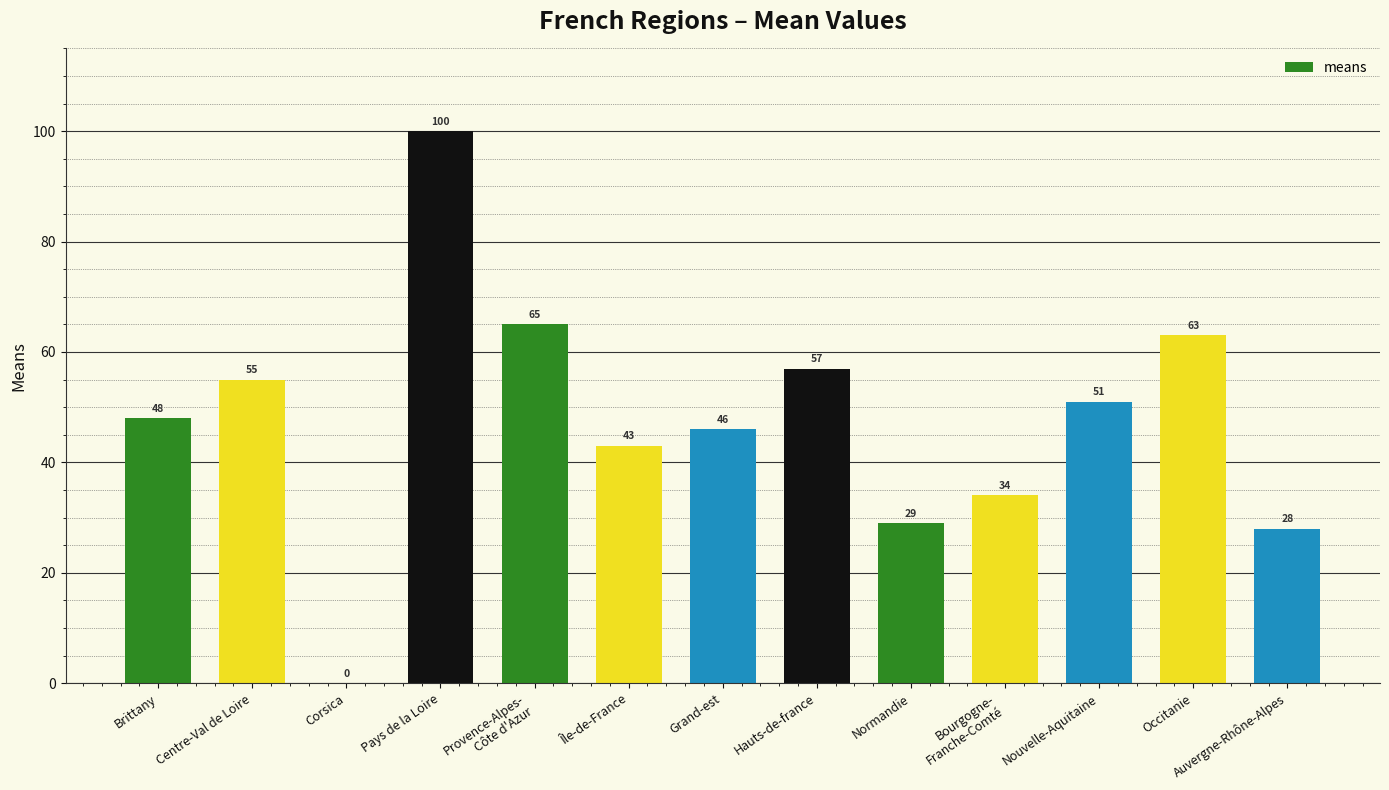

Reading right to left, list all the values displayed in this chart.

28	63	51	34	29	57	46	43	65	100	0	55	48